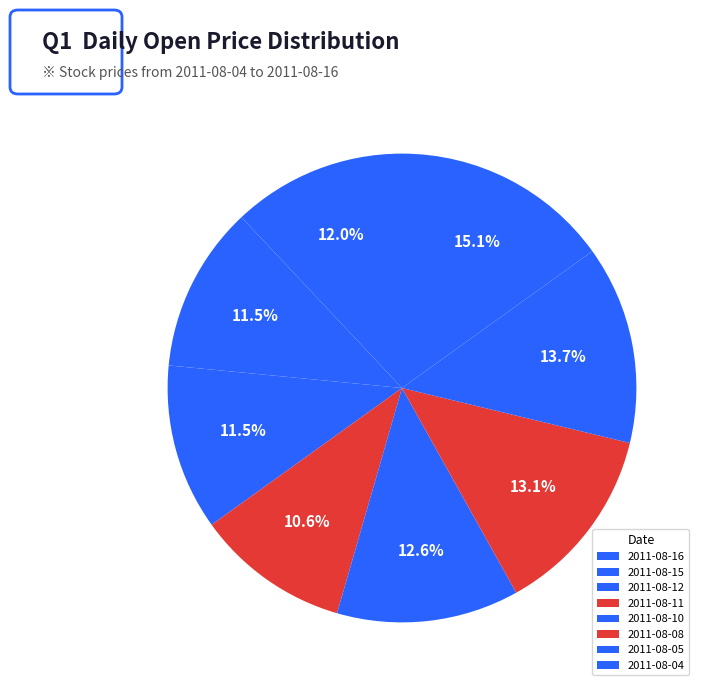

What percentage is the 2011-08-15 slice, to the nearest percent?

11%